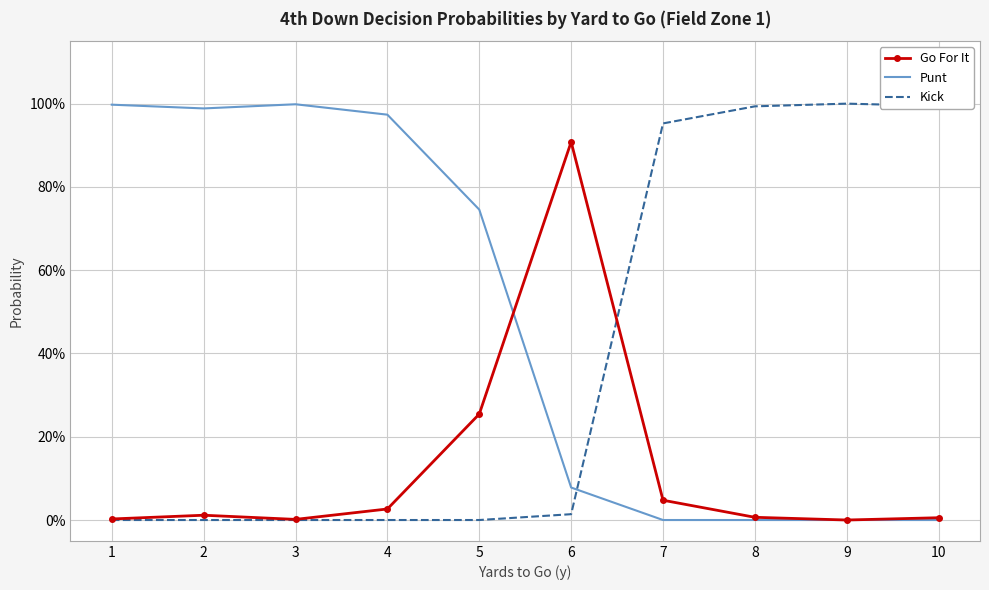

What is the difference between the highest and lowest values at 5?

0.7